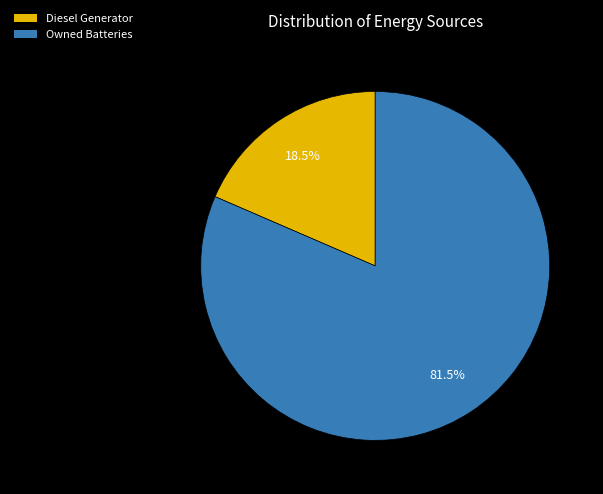

Rank the categories by value from highest to lowest.

Owned Batteries, Diesel Generator